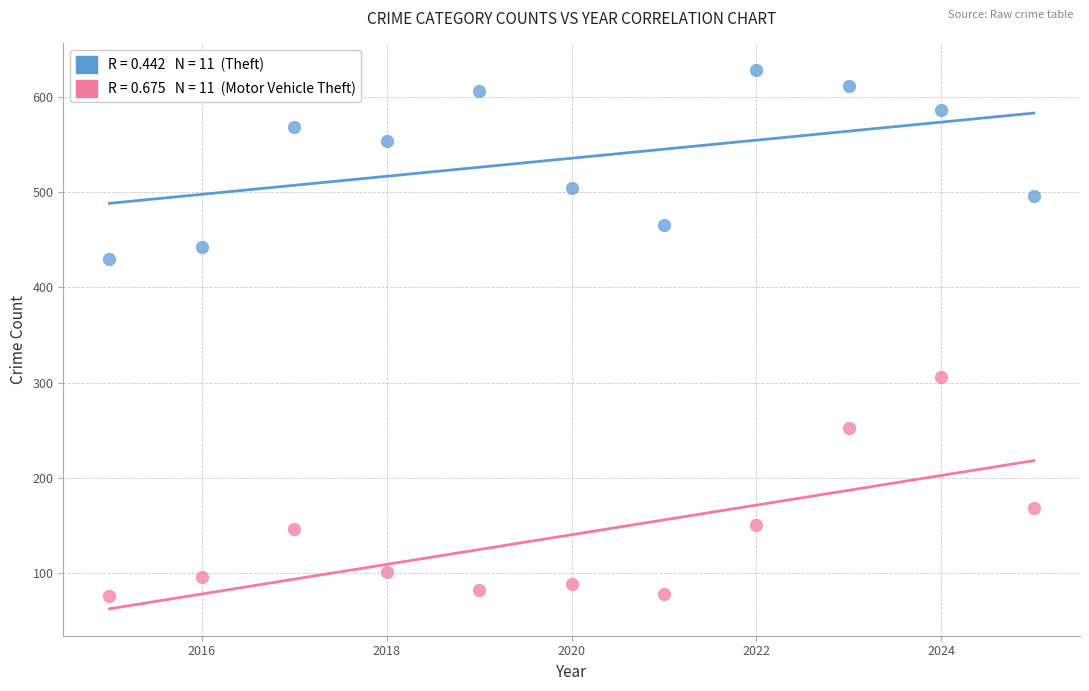

Across all series, what Y value is closest to 352?

306